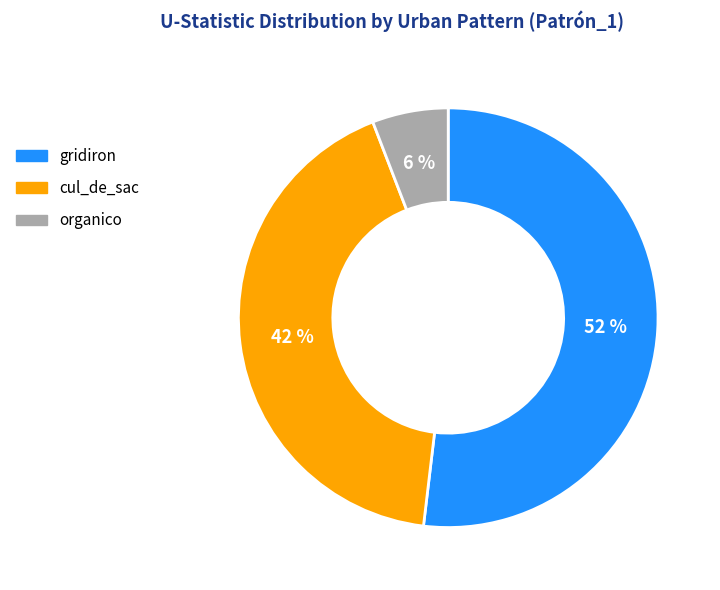

To the nearest percent, what is the difference between the cul_de_sac and gridiron slice percentages?

10%